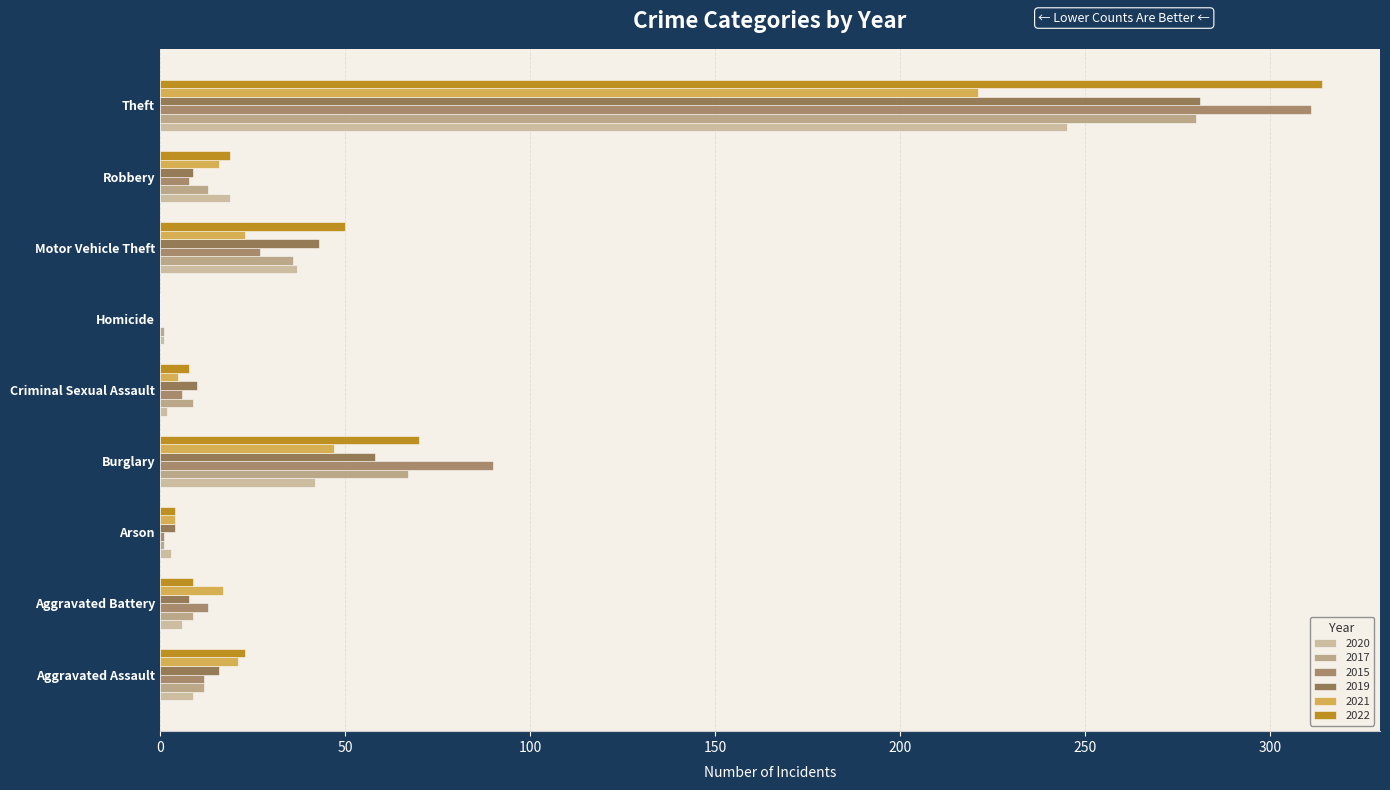

Between Aggravated Assault and Theft, which is larger?

Theft